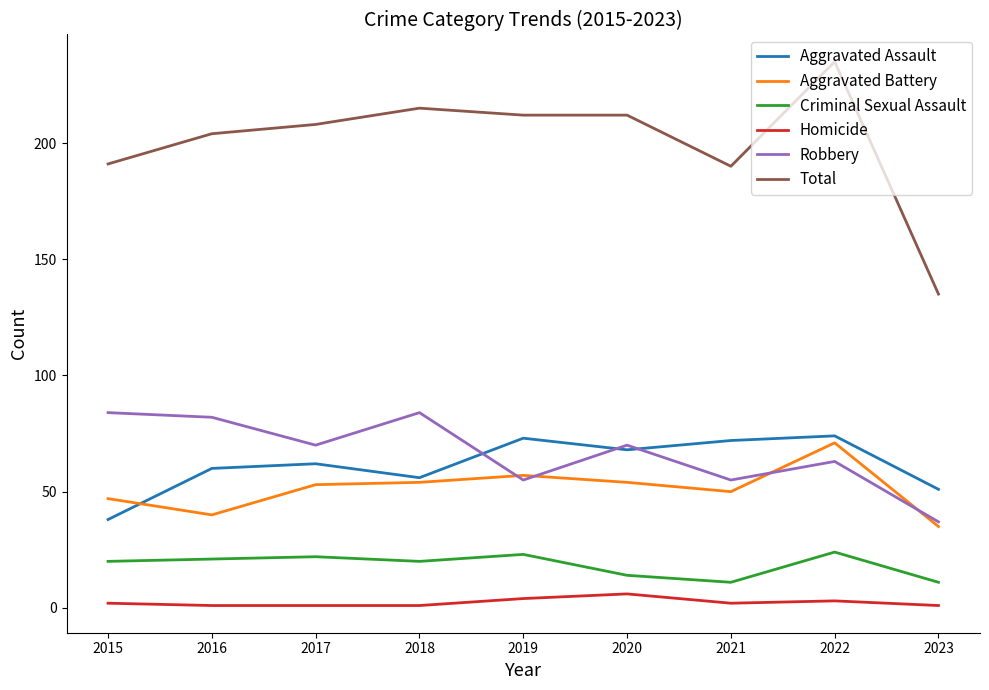

At which label does Robbery reach its minimum?

2023